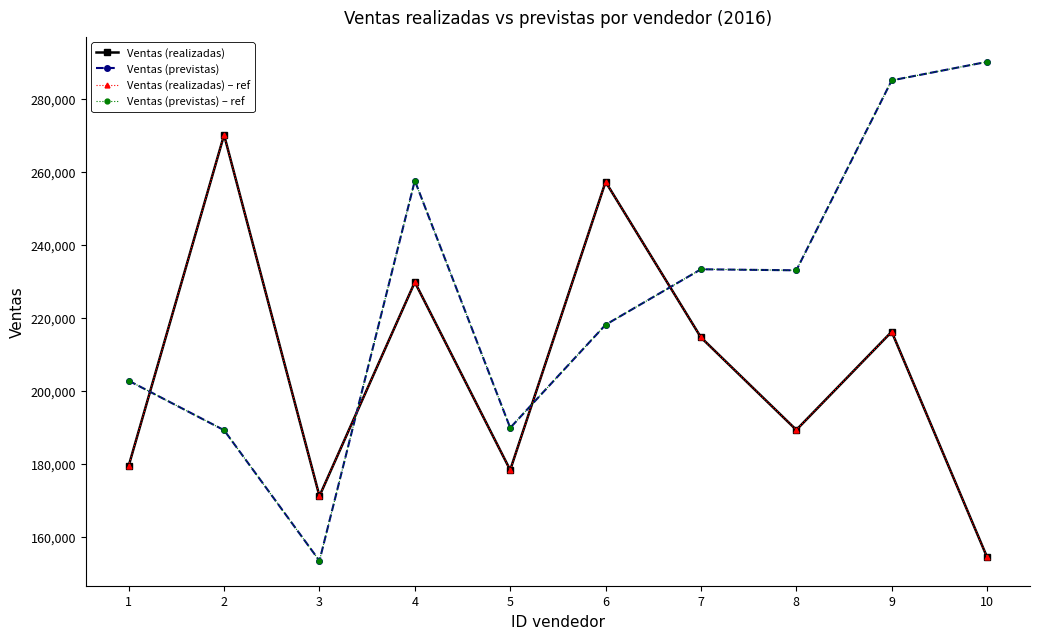

The value of Ventas (realizadas) at 5 is 178352. True or false?

True